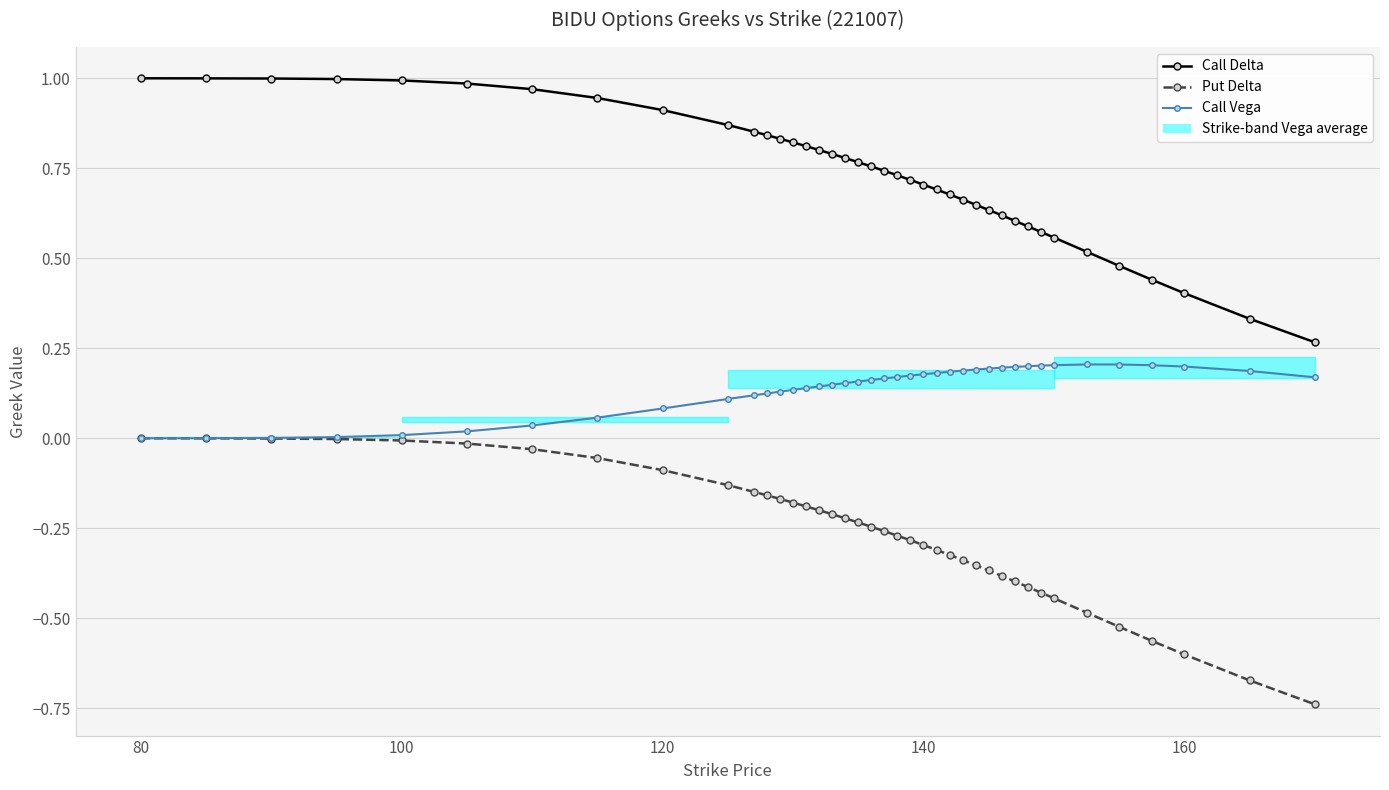

How many distinct data groups are displayed?

3